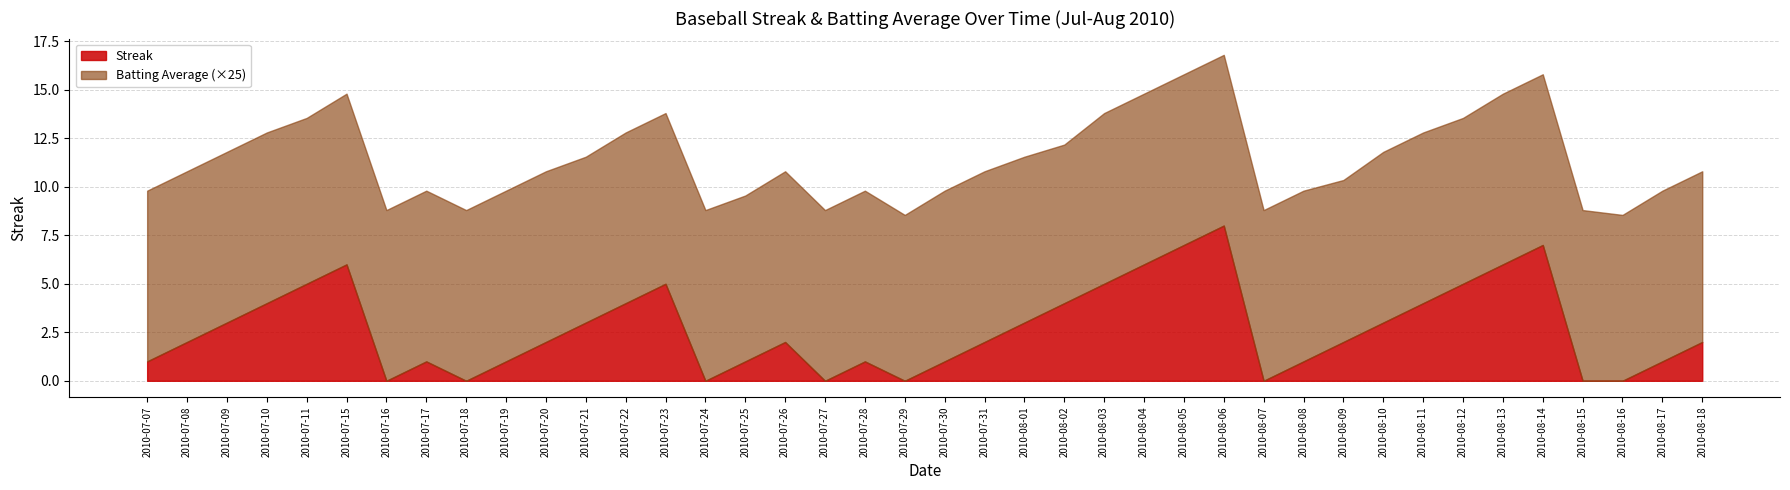

What is the label of the 29th point from the left?

2010-08-07